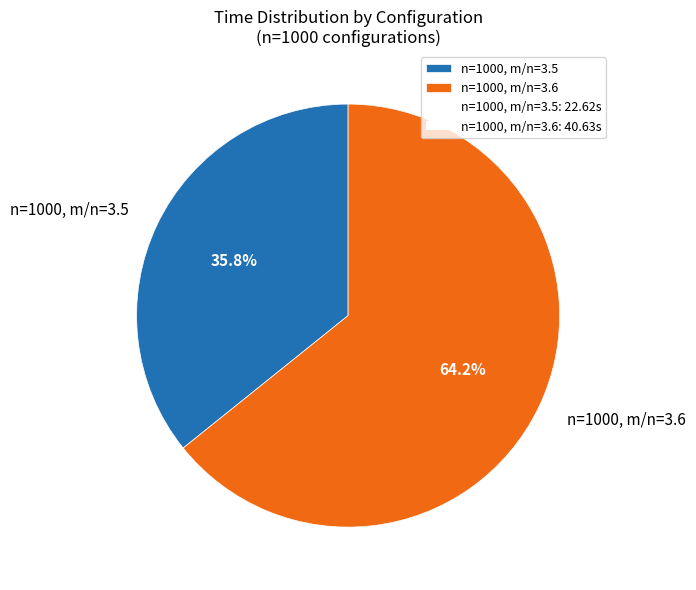

What percentage is the n=1000, m/n=3.6 slice, to the nearest percent?

64%